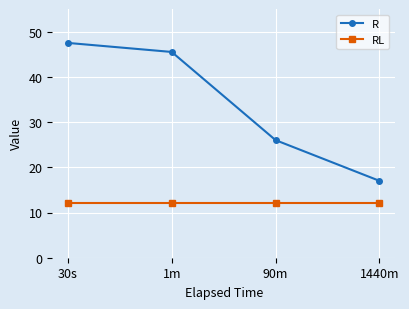

True or false: RL and R intersect in this chart.

False